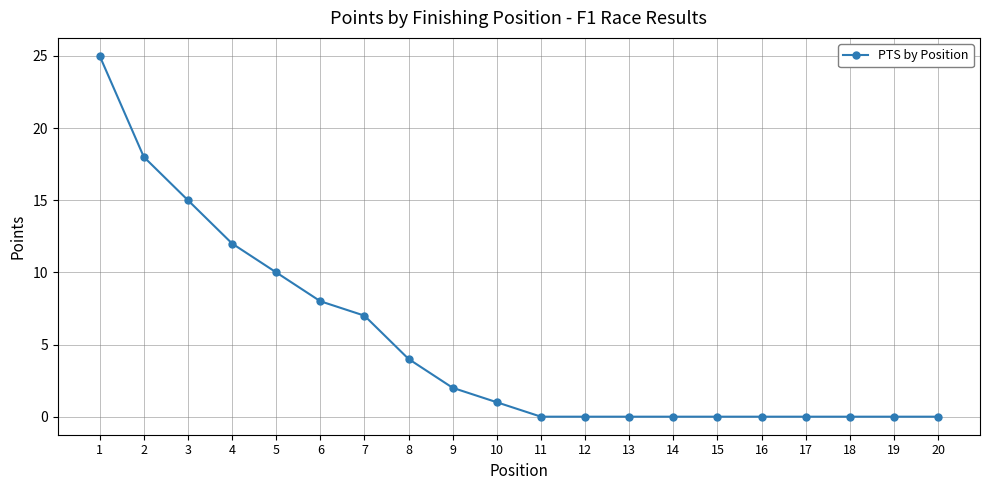

Reading right to left, transcribe all the data shown in this chart.

20=0	19=0	18=0	17=0	16=0	15=0	14=0	13=0	12=0	11=0	10=1	9=2	8=4	7=7	6=8	5=10	4=12	3=15	2=18	1=25